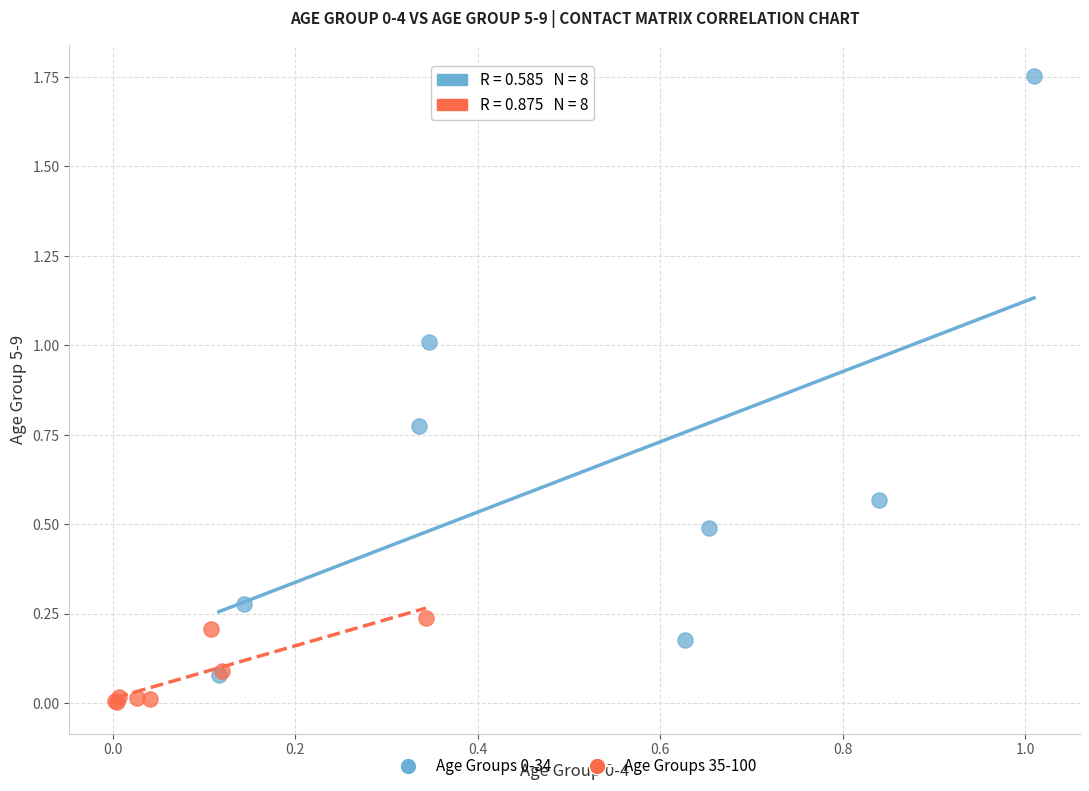

Which series reaches the minimum Y coordinate?

Age Groups 35-100